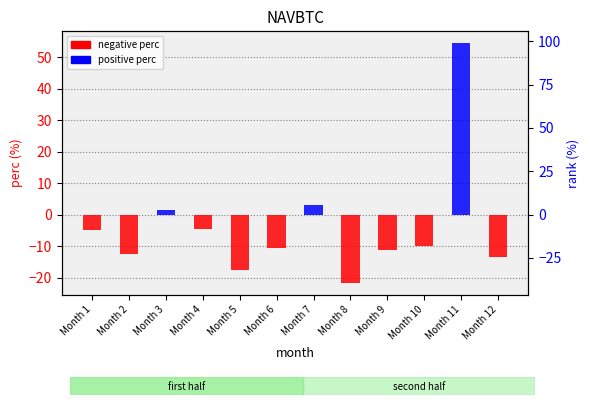

The chart shows a value of 97.0 at Month 11. True or false?

False